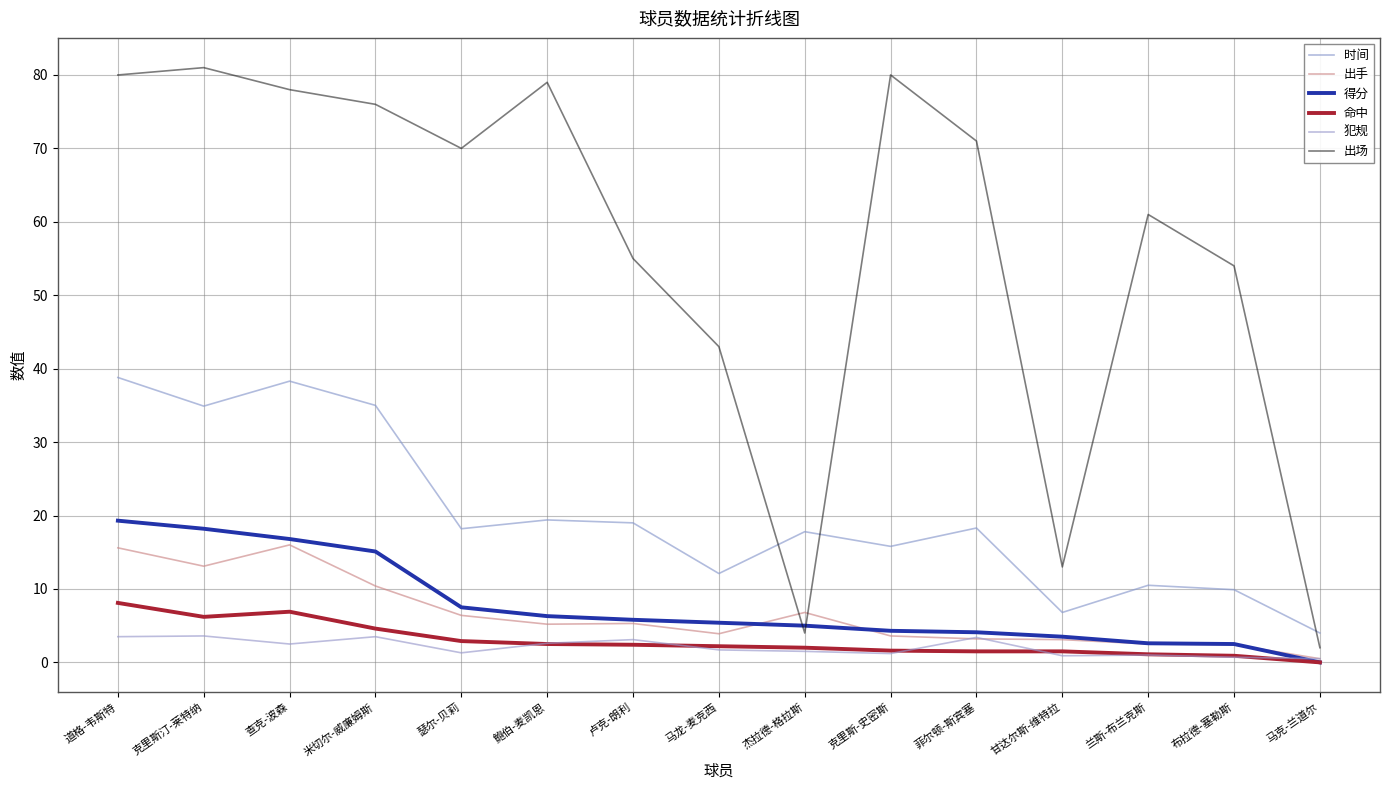

What is the difference between the maximum and minimum values in the 出手 series?

15.5